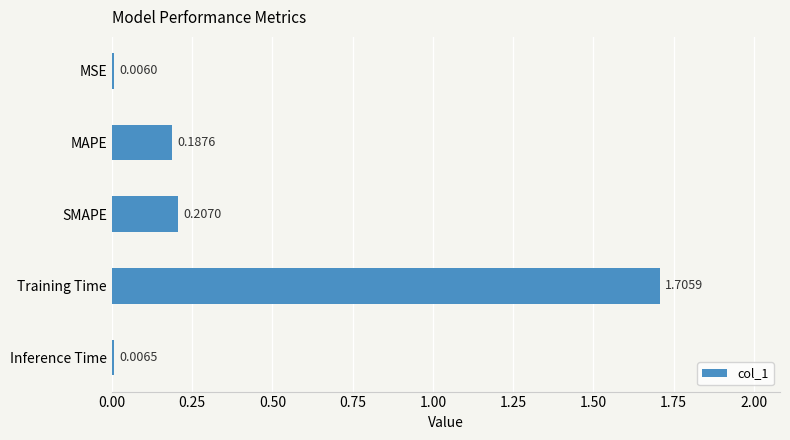

What is the sum of all values?

2.1